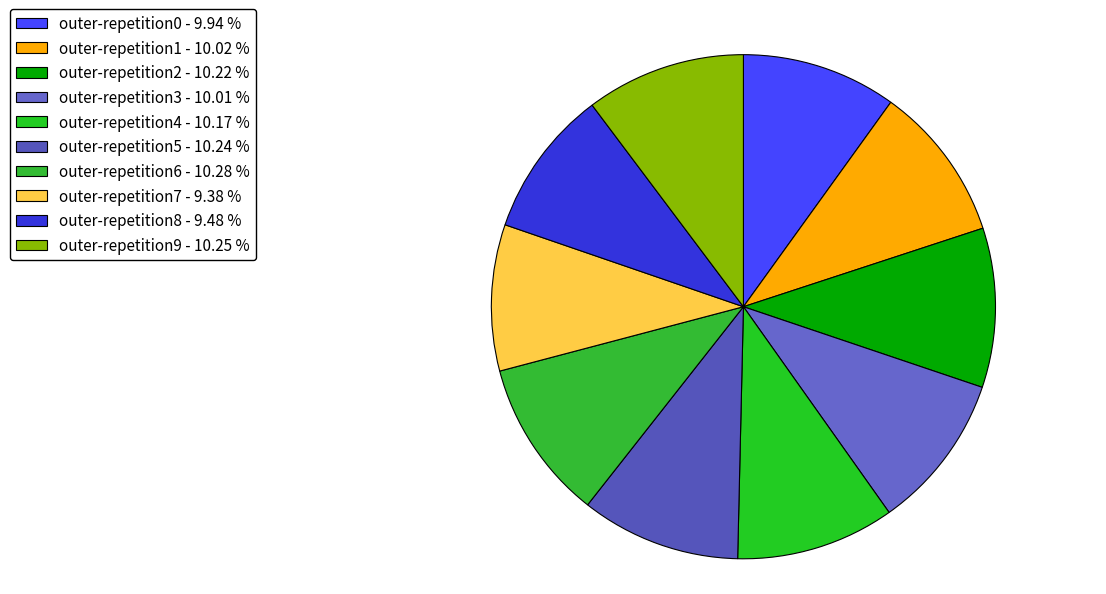

Count the number of slices in the pie.

10